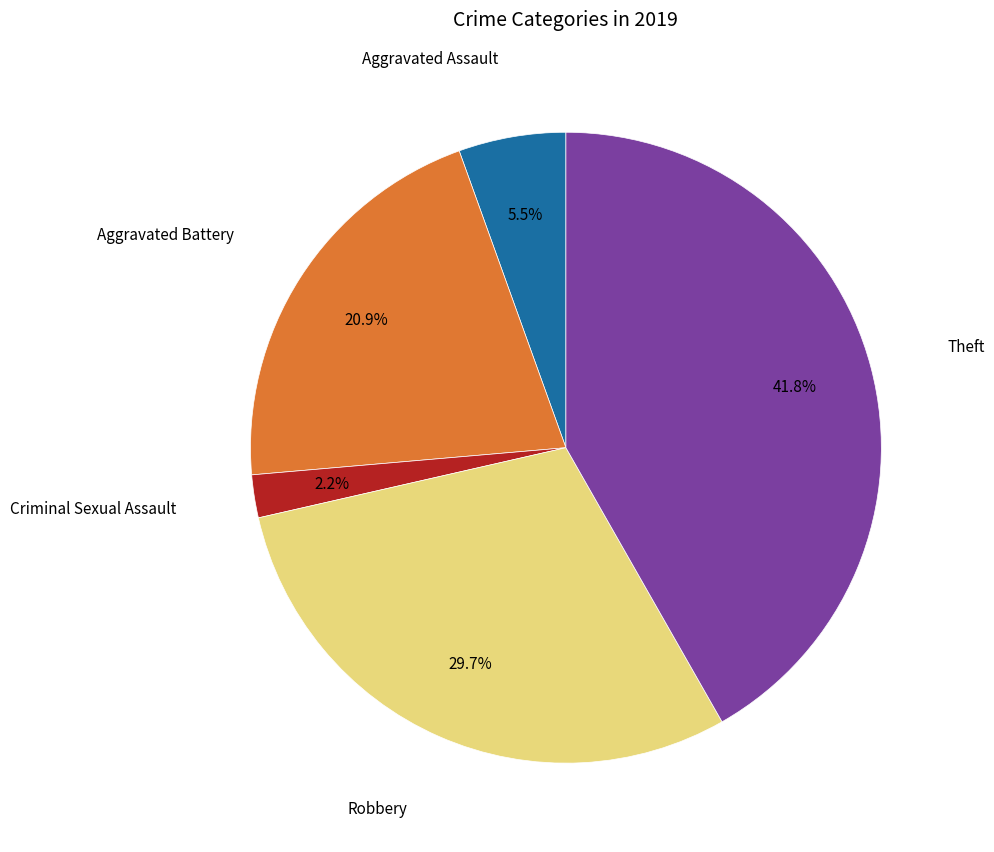

Is there a majority slice in this chart?

No